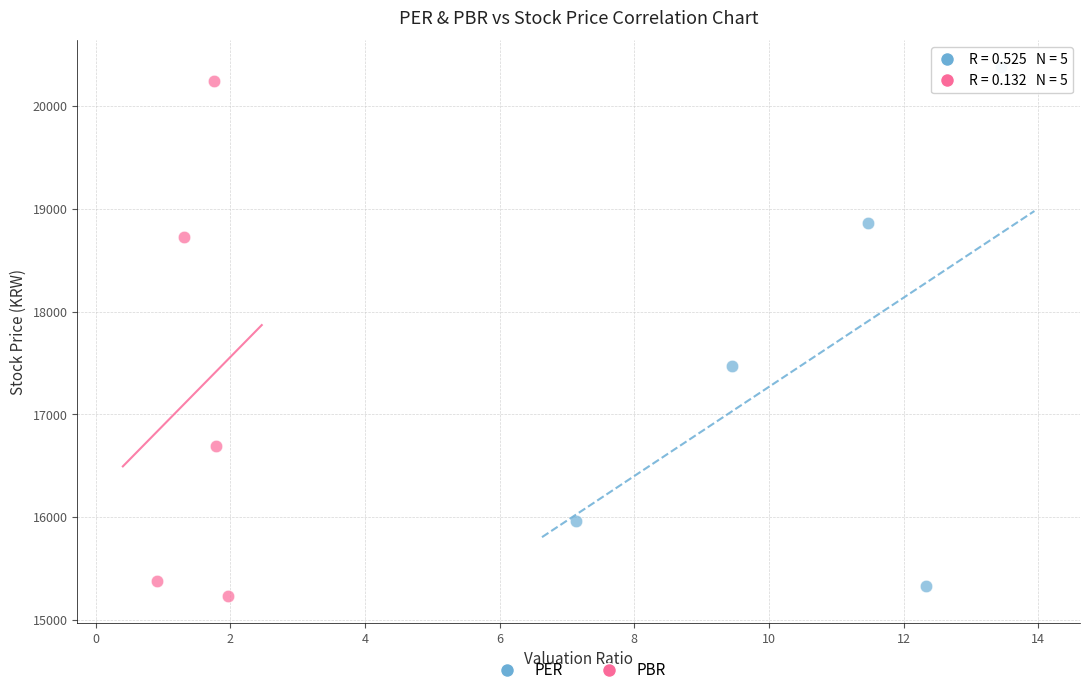

Which series reaches the maximum Y coordinate?

PER